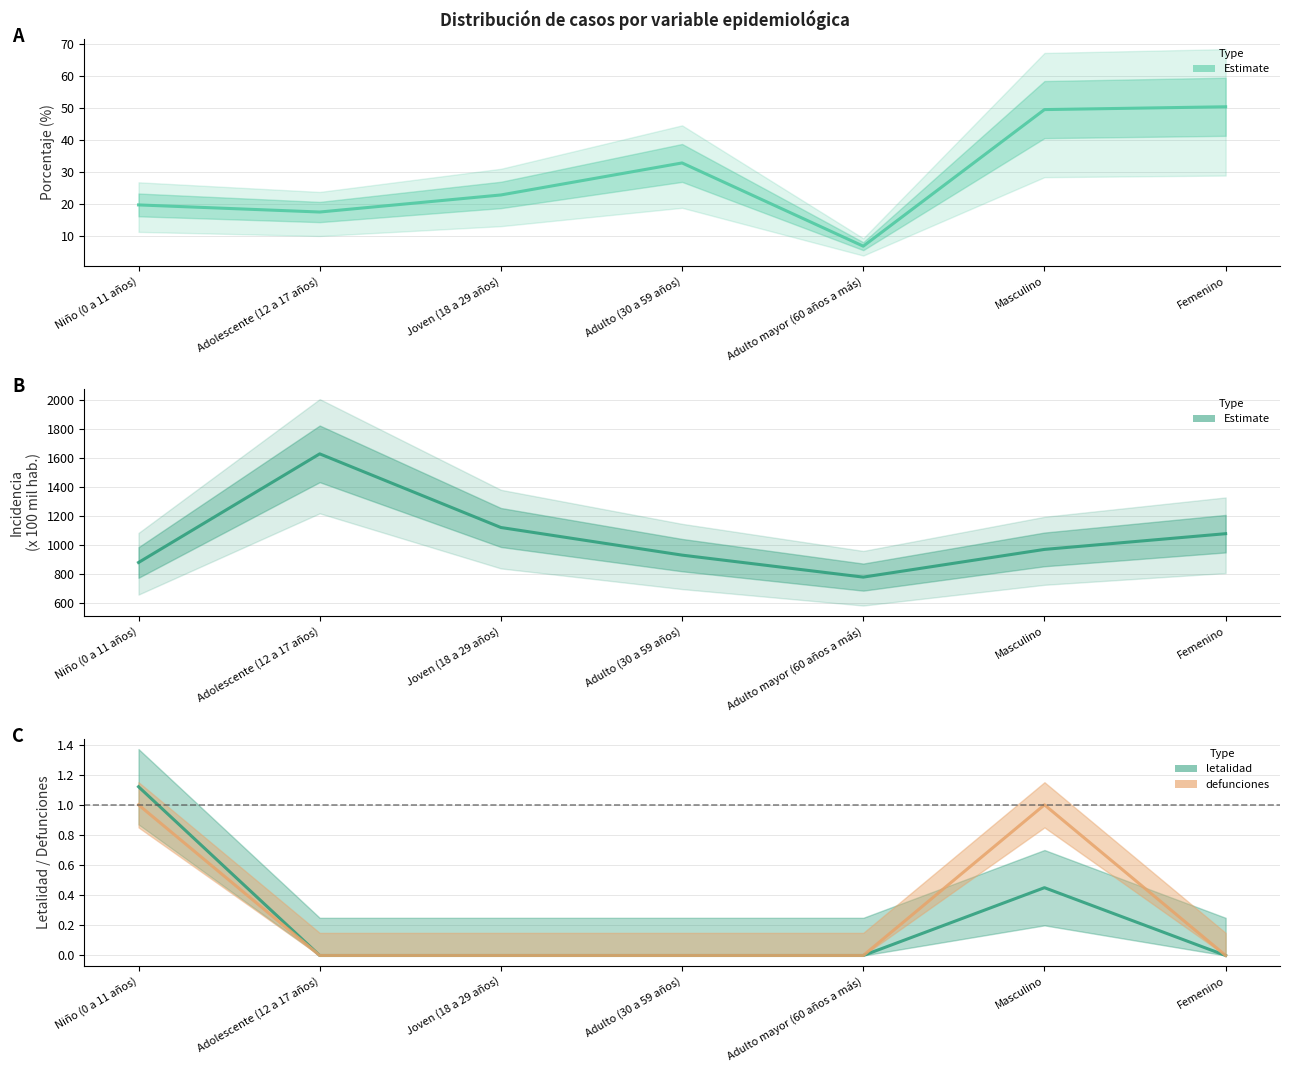

What position from the left is Adulto (30 a 59 años)?

4